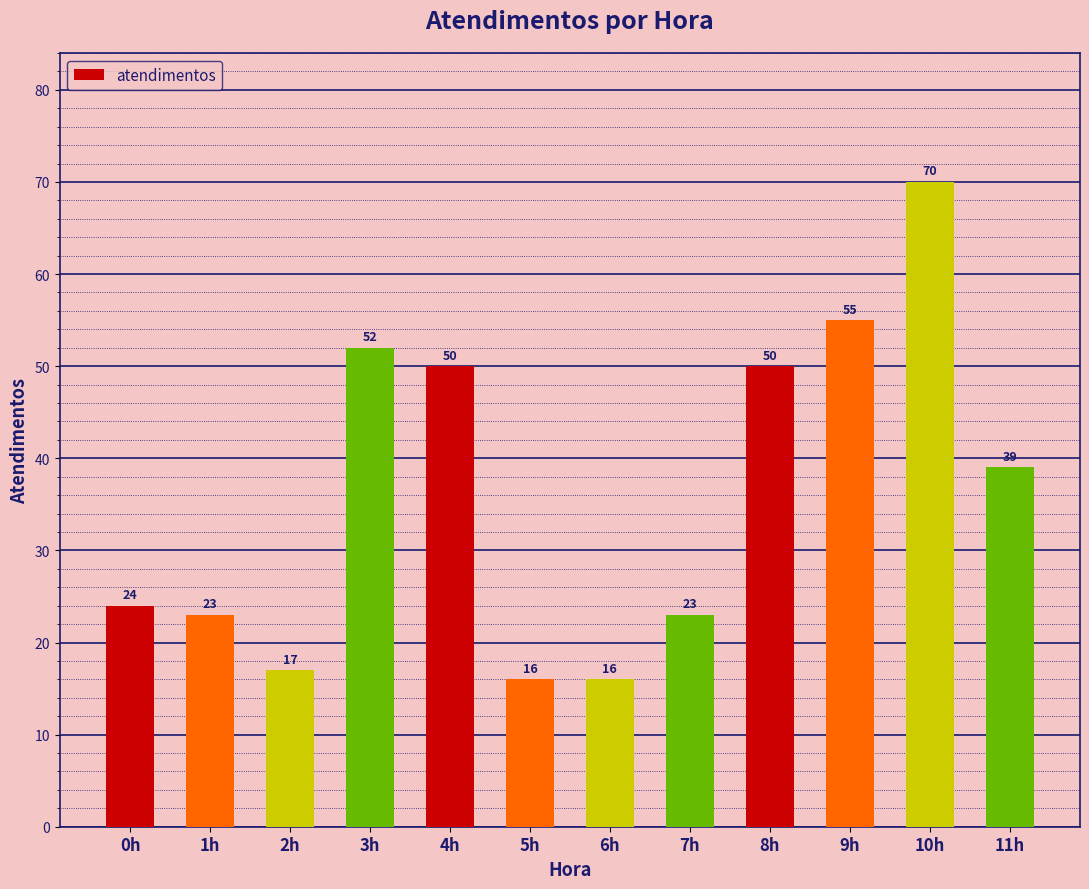

What is the sum of all values?

435